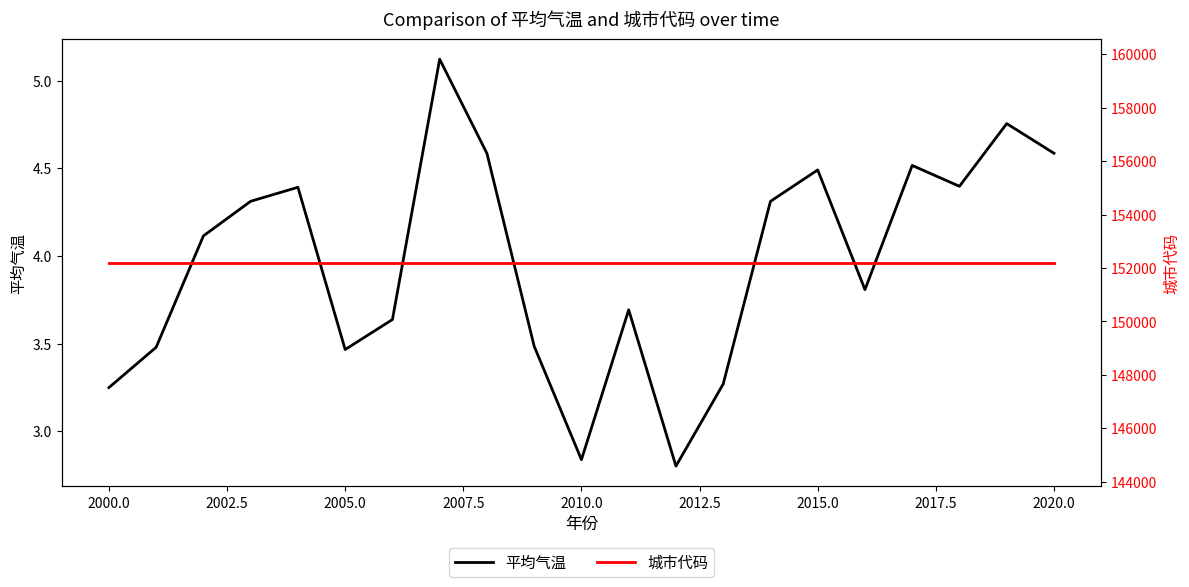

What is the total value across all series at 2010.0?

152202.8